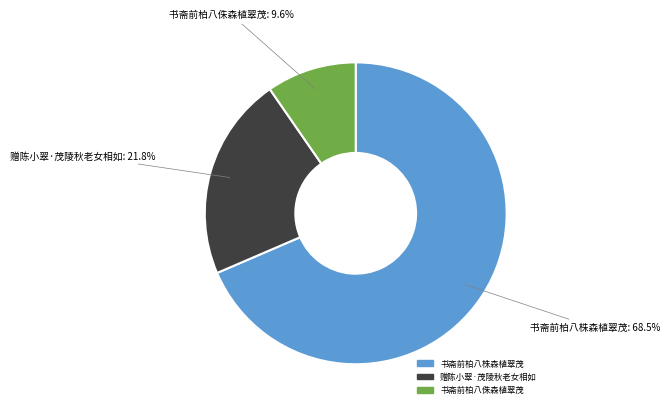

To the nearest percent, what is the difference between the largest and smallest slice percentages?

59%